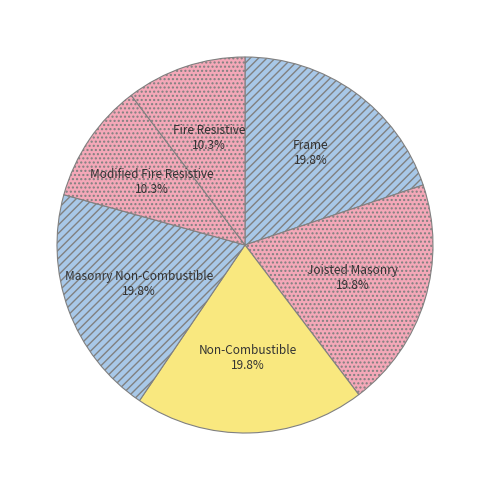

Count the number of slices in the pie.

6